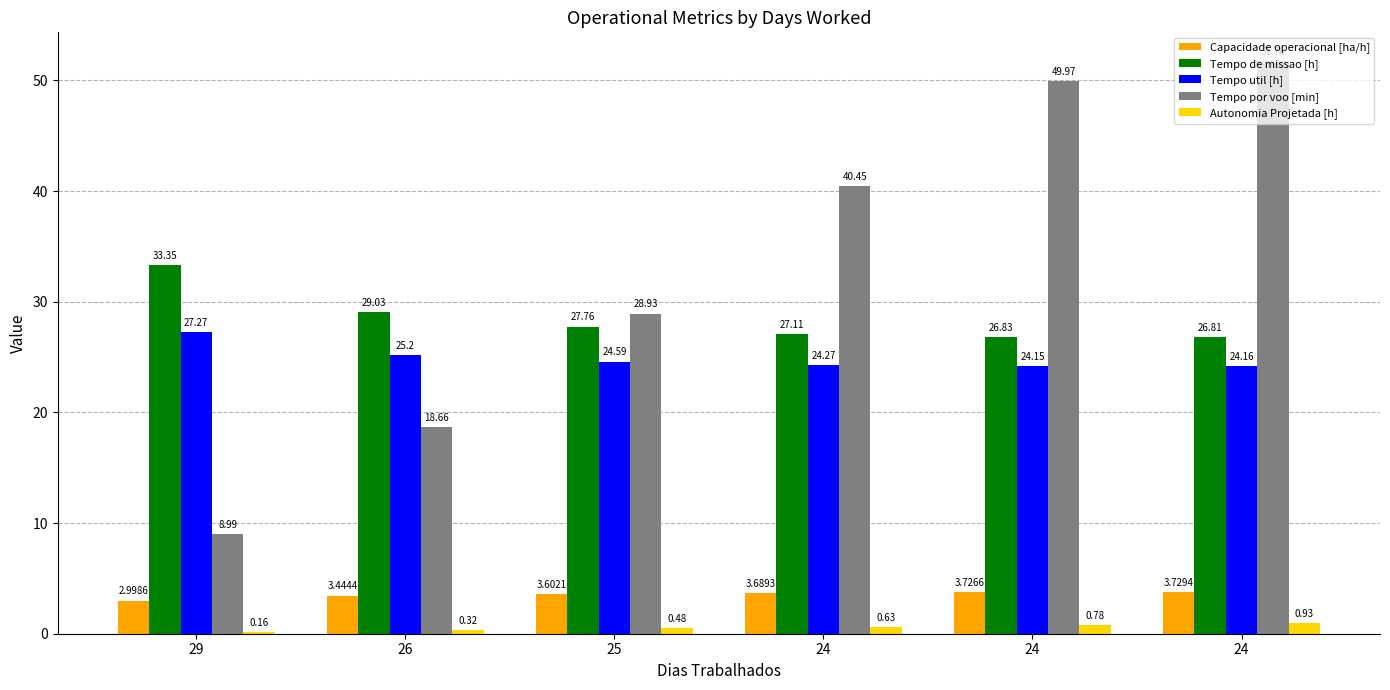

Reading left to right, list all the values displayed in this chart.

Capacidade operacional [ha/h]: 3.0	3.4	3.6	3.7	3.7	3.7
Tempo de missao [h]: 33.4	29.0	27.8	27.1	26.8	26.8
Tempo util [h]: 27.3	25.2	24.6	24.3	24.1	24.2
Tempo por voo [min]: 9.0	18.7	28.9	40.5	50.0	51.8
Autonomia Projetada [h]: 0.2	0.3	0.5	0.6	0.8	0.9